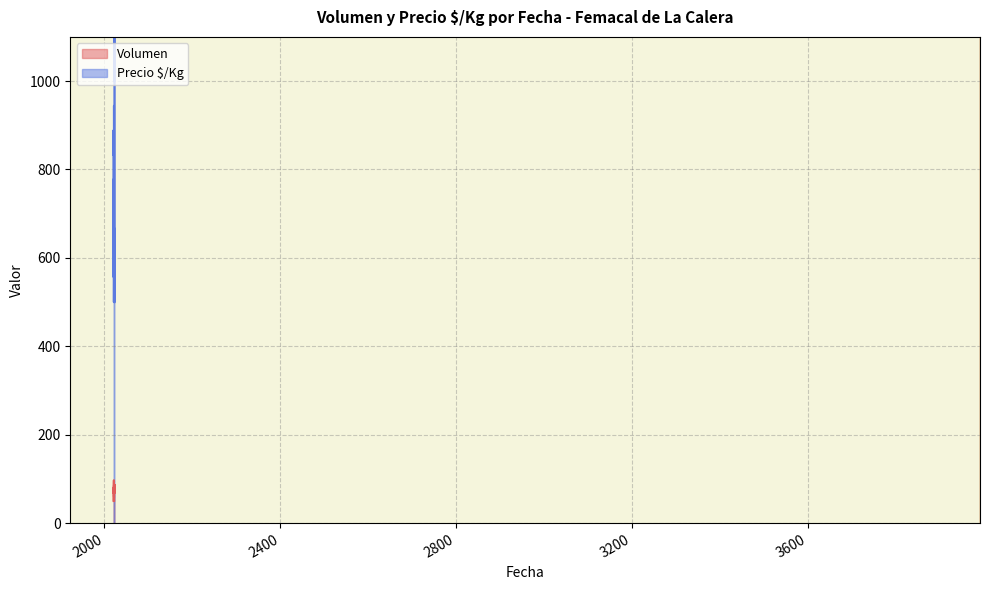

What is the difference between the second highest and second lowest values in the Precio $/Kg series?

500